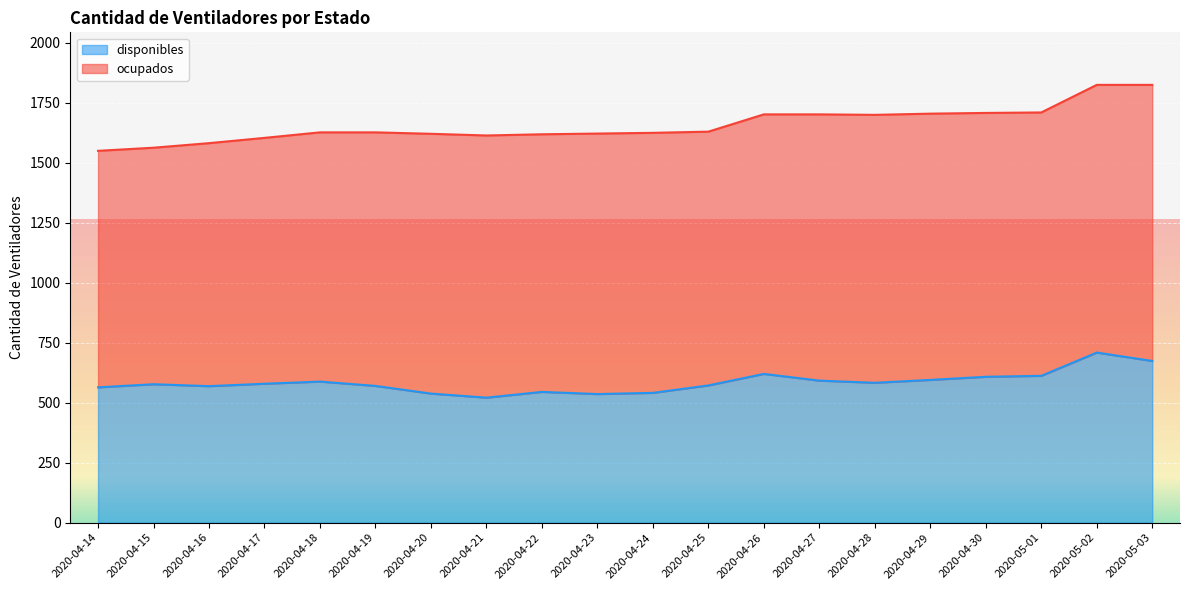

What is the minimum value shown in the chart?

521